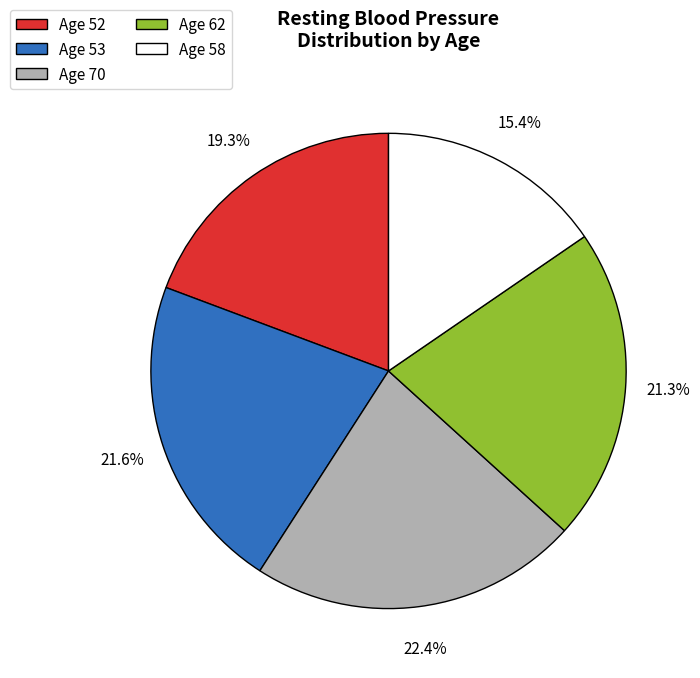

What is the largest slice in the pie chart?

Age 70